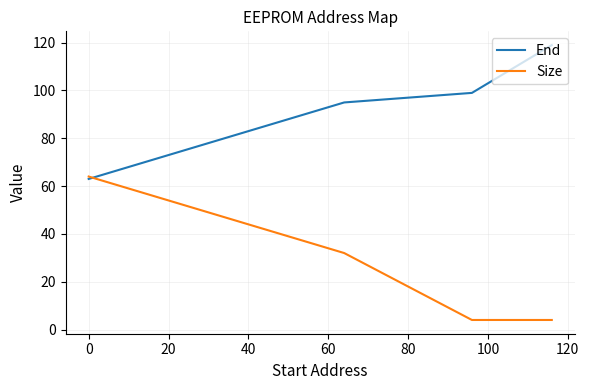

At how many categories does at least one series exceed 73?

7